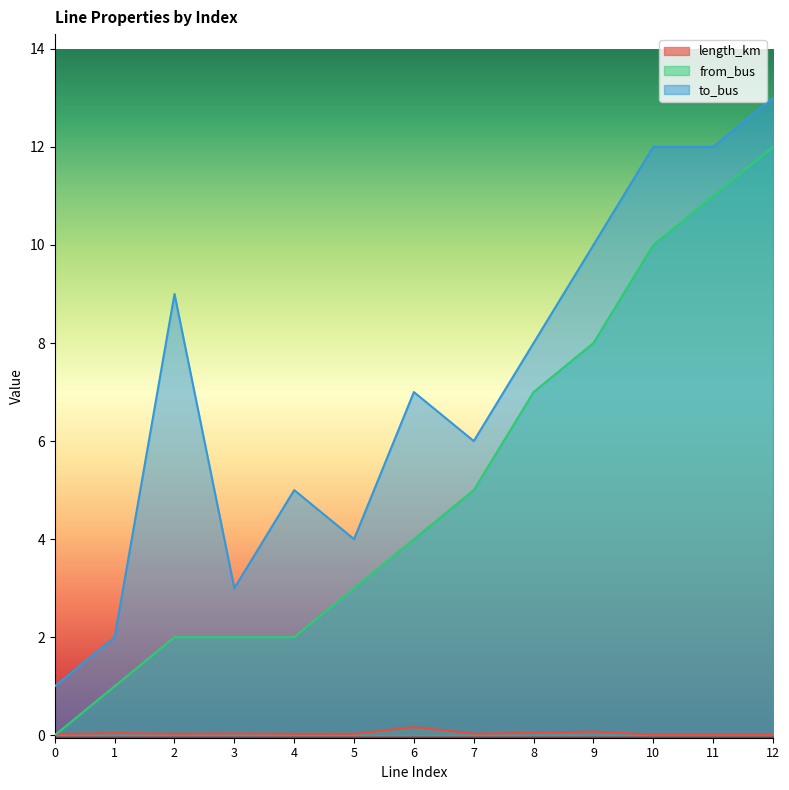

Is it true that from_bus equals 7.0 at 8?

True